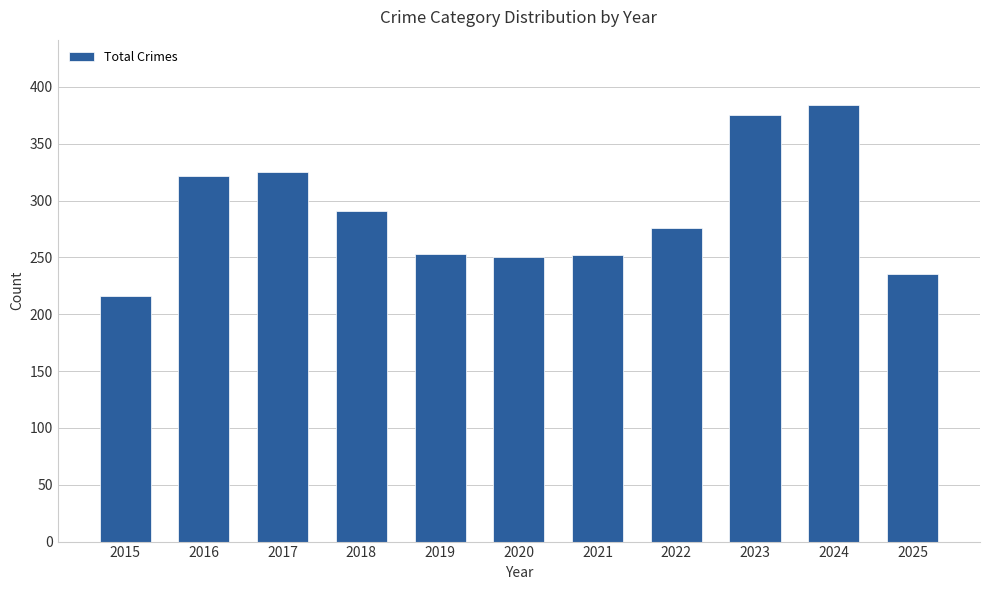

Which category has the lowest value across all series?

2015